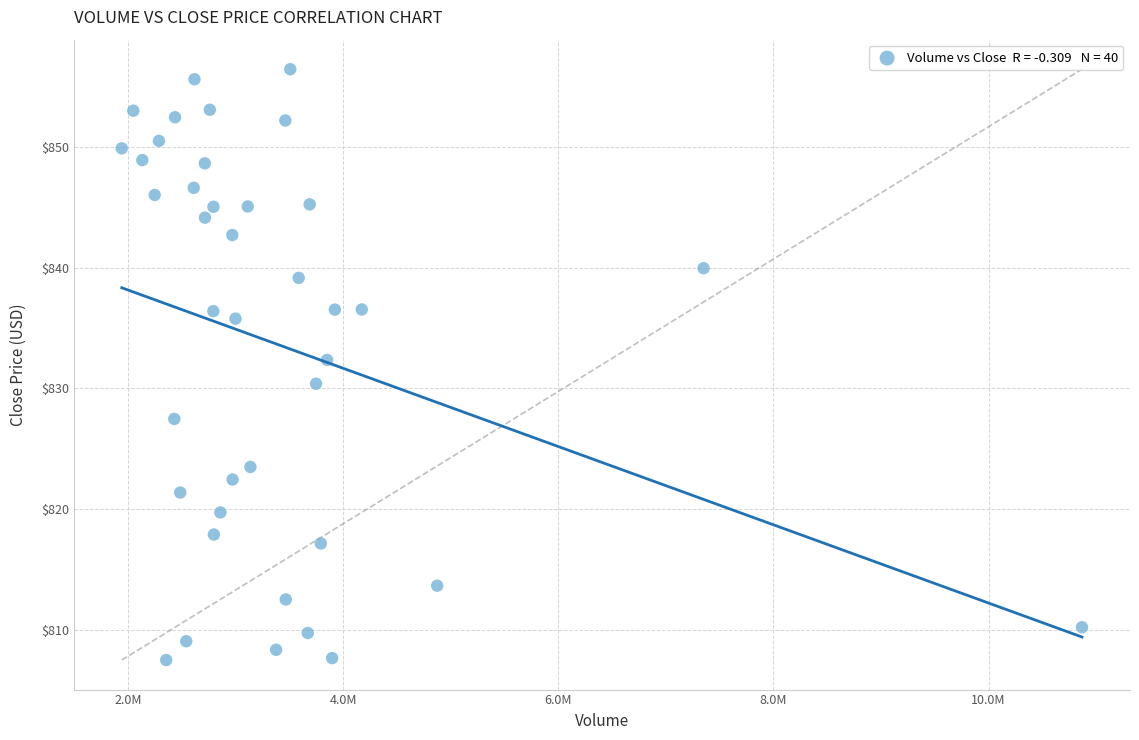

What is the range of Y values (max minus min)?

49.0